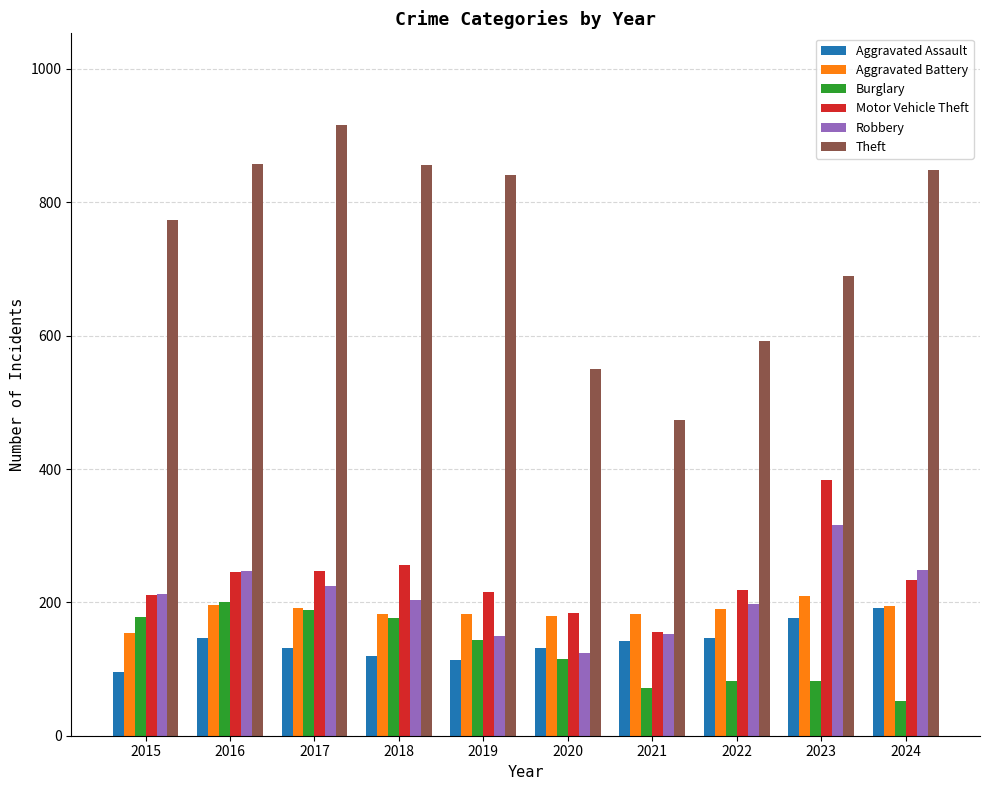

What is the value of the Motor Vehicle Theft bar at the 6th from the left?

184